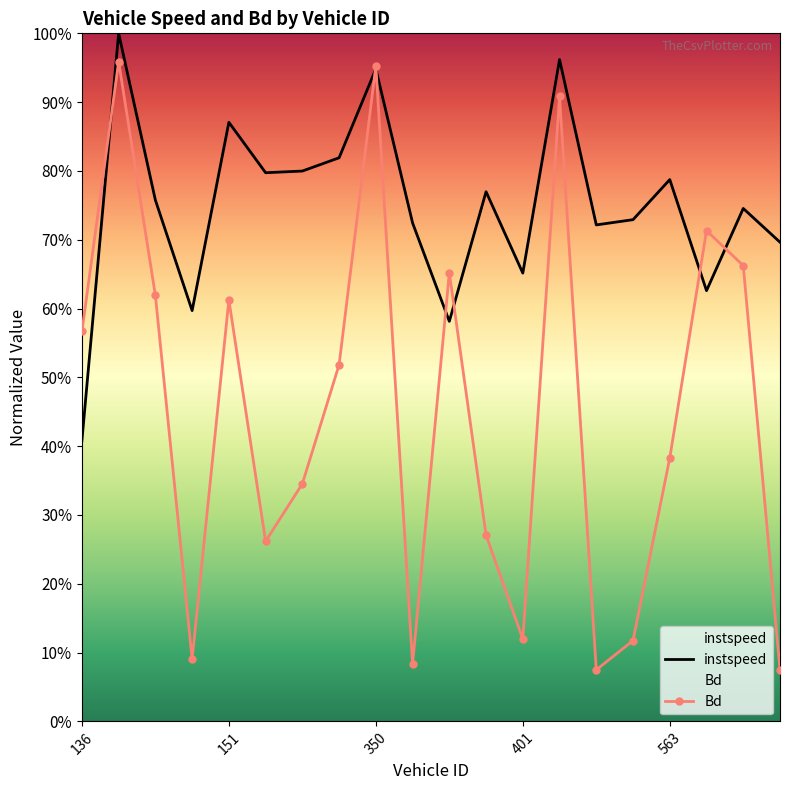

Which series changed the most between 156 and 563?

Bd